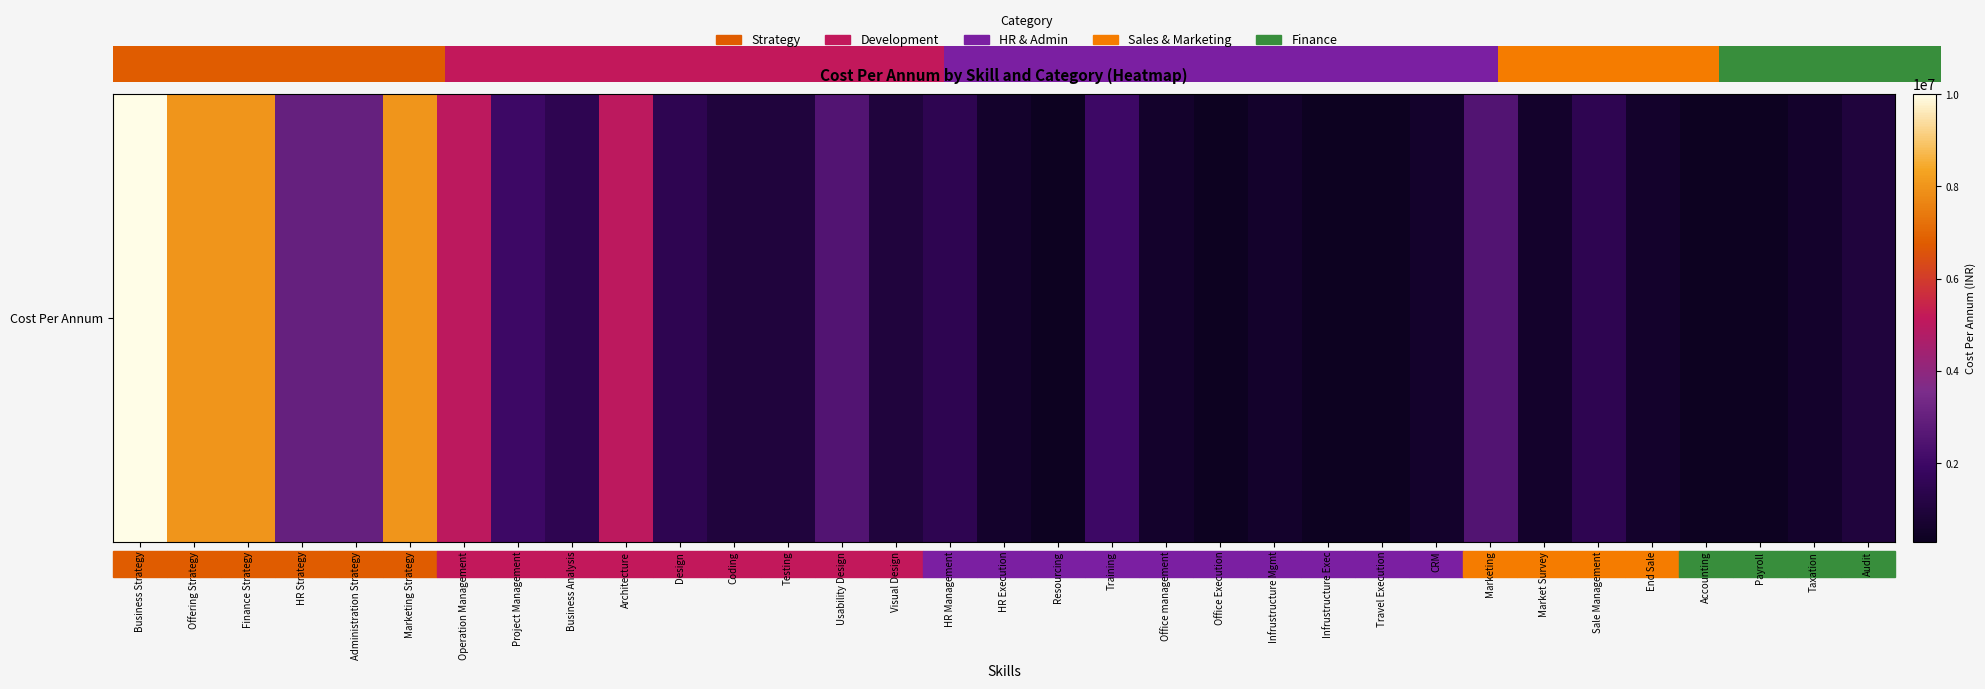

At which category does the chart reach its minimum across all series?

Resourcing